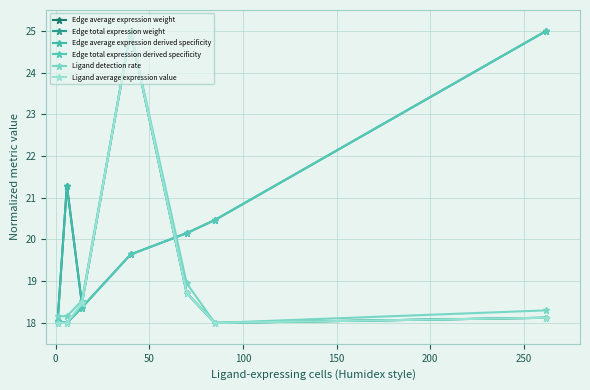

Is this an area chart (filled region under the line)?

No